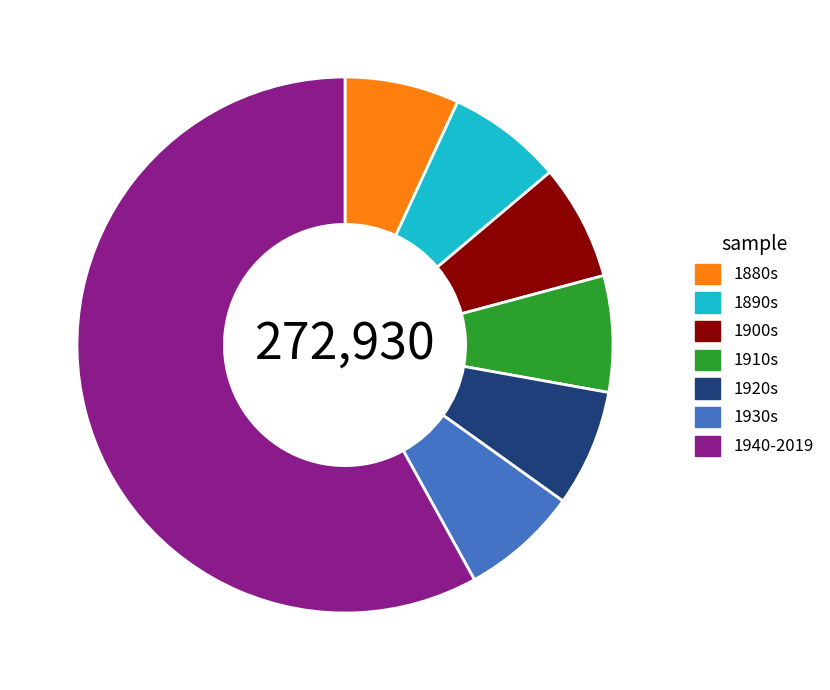

Does 1880s represent more than half of the total?

No